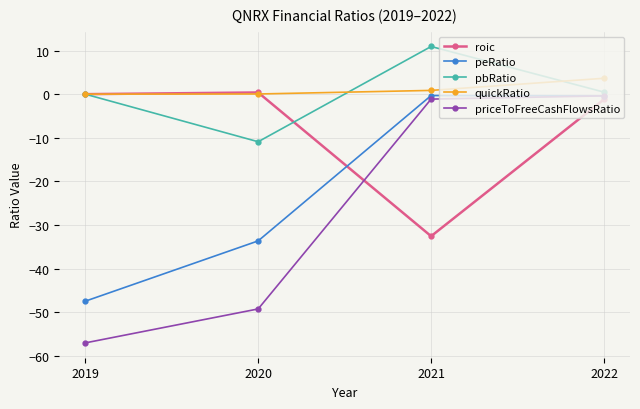

How many times do roic and priceToFreeCashFlowsRatio cross each other?

1